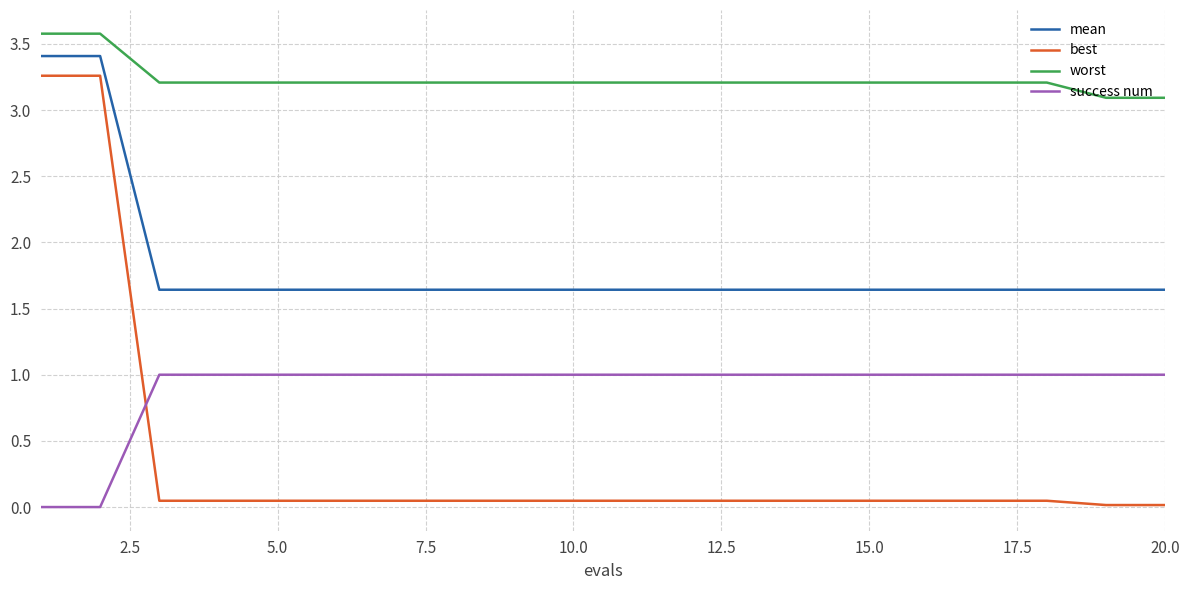

List the series in order of their overall mean, highest first.

worst, mean, success num, best